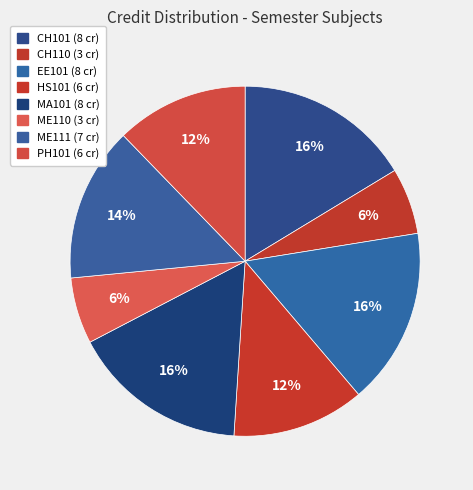

How many slices are in this pie chart?

8